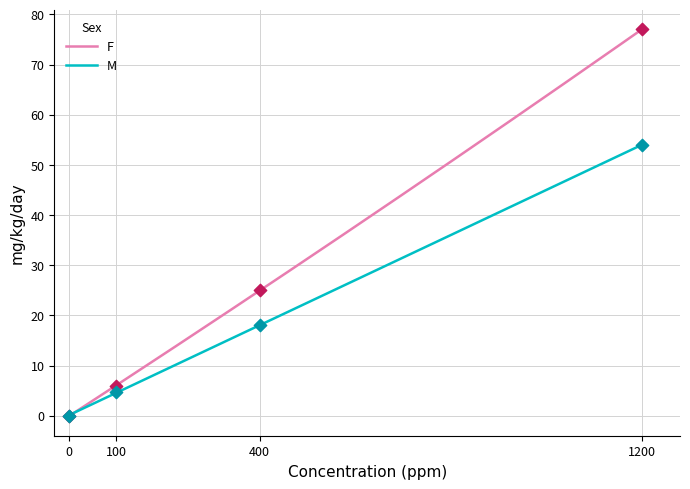

What are all the series names shown in the legend?

F, M